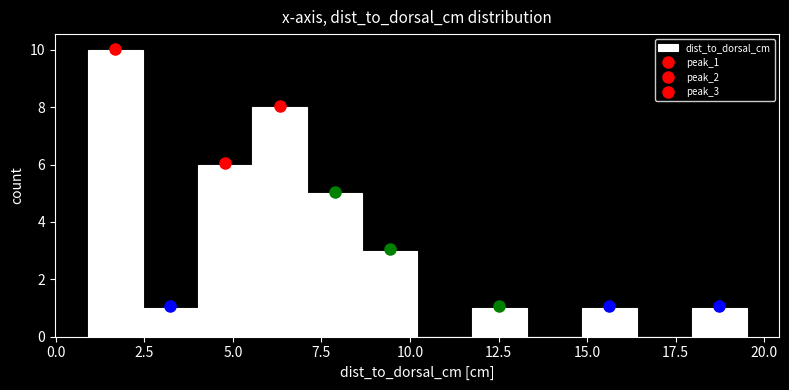

Read against the x-axis, roughly where is the centre of the tallest bar?

1.5